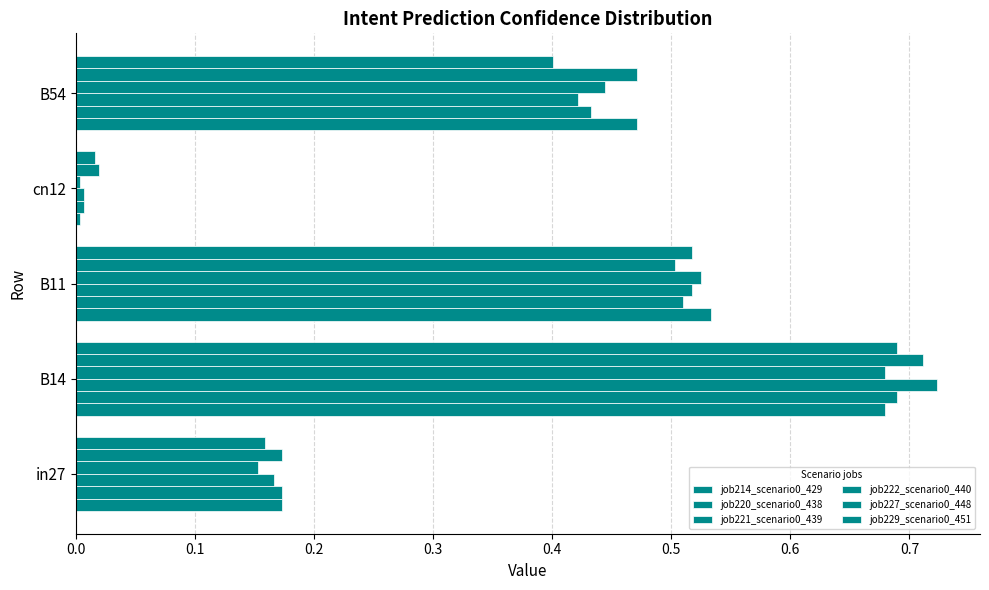

Count the number of categories in the chart.

5